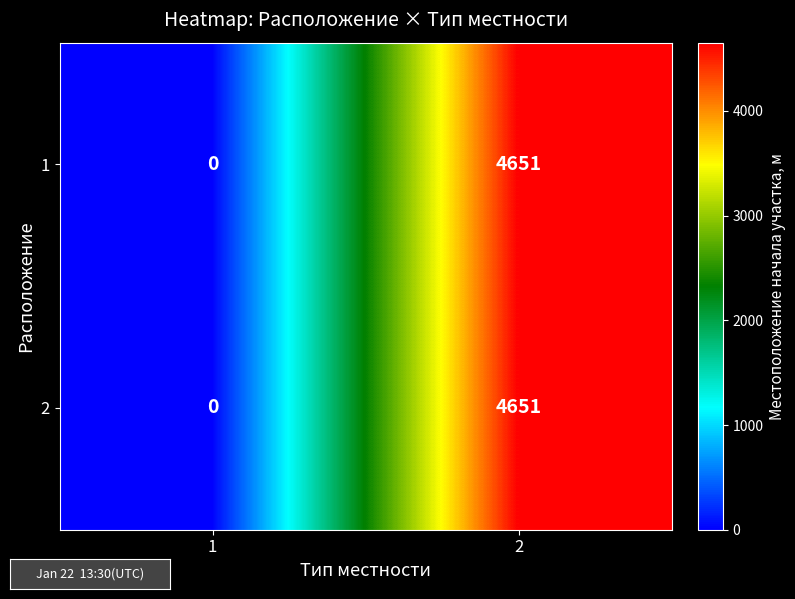

How many categories are shown in the chart?

2